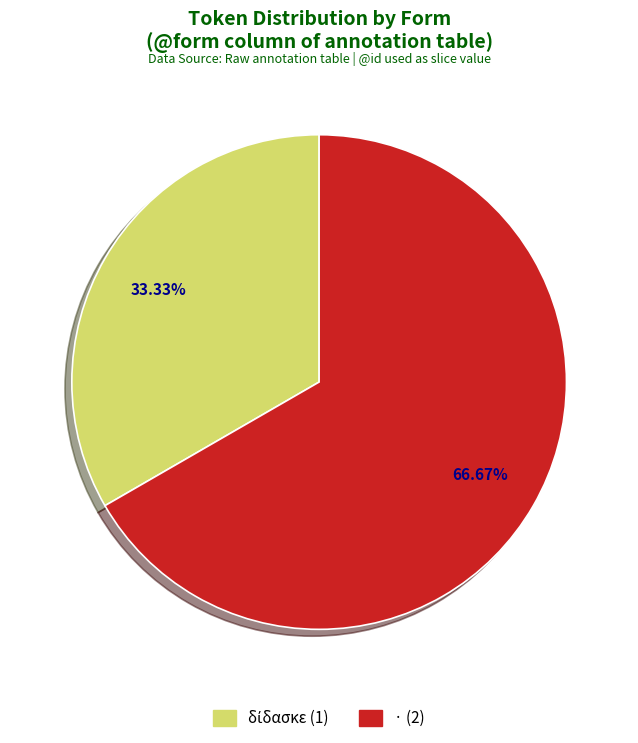

Does · account for over 50% of the chart?

Yes